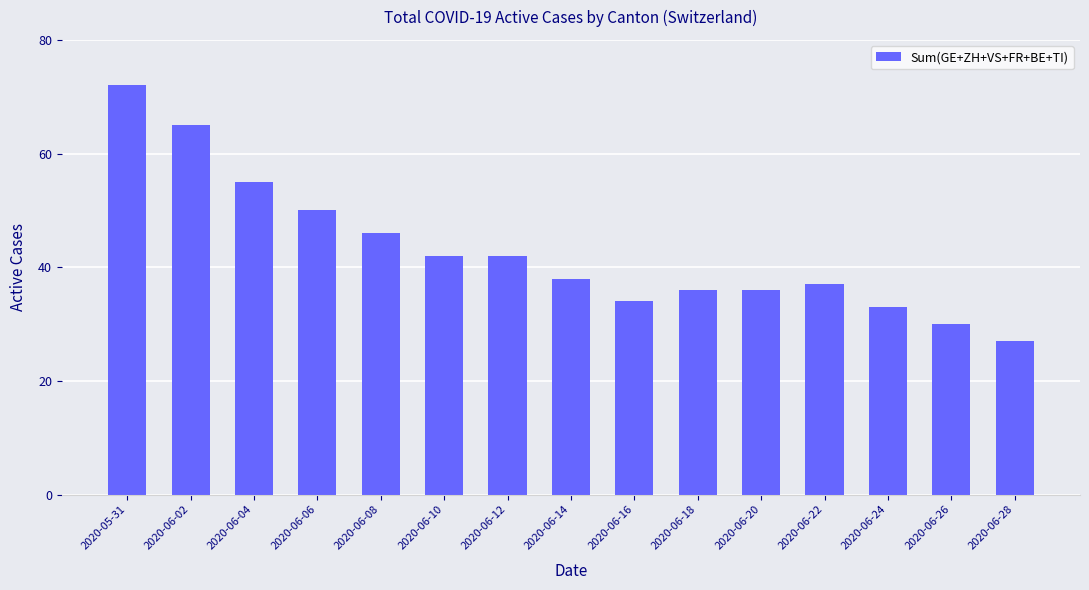

What is the average value?

43